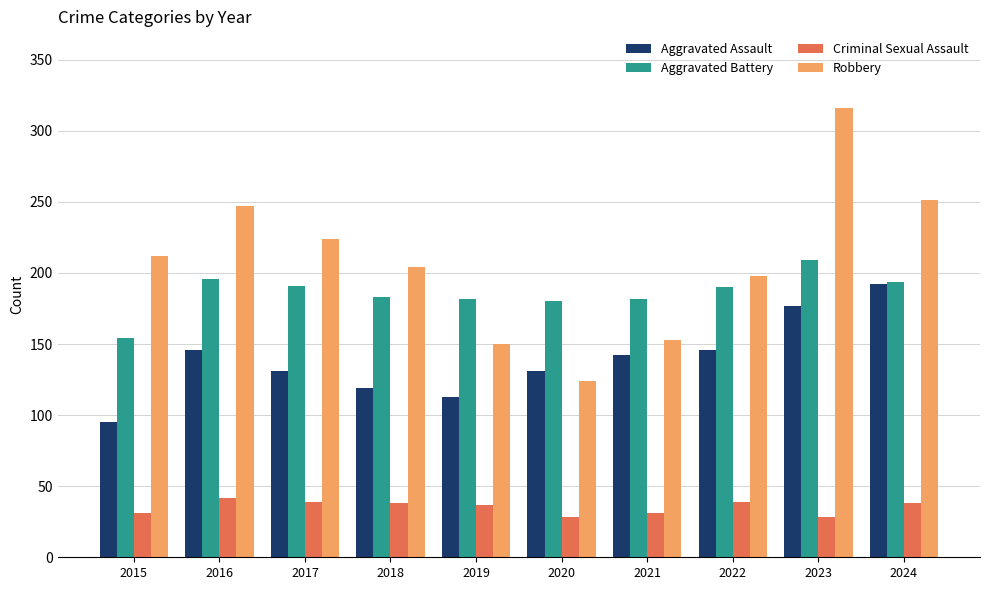

What are all the series names shown in the legend?

Aggravated Assault, Aggravated Battery, Criminal Sexual Assault, Robbery